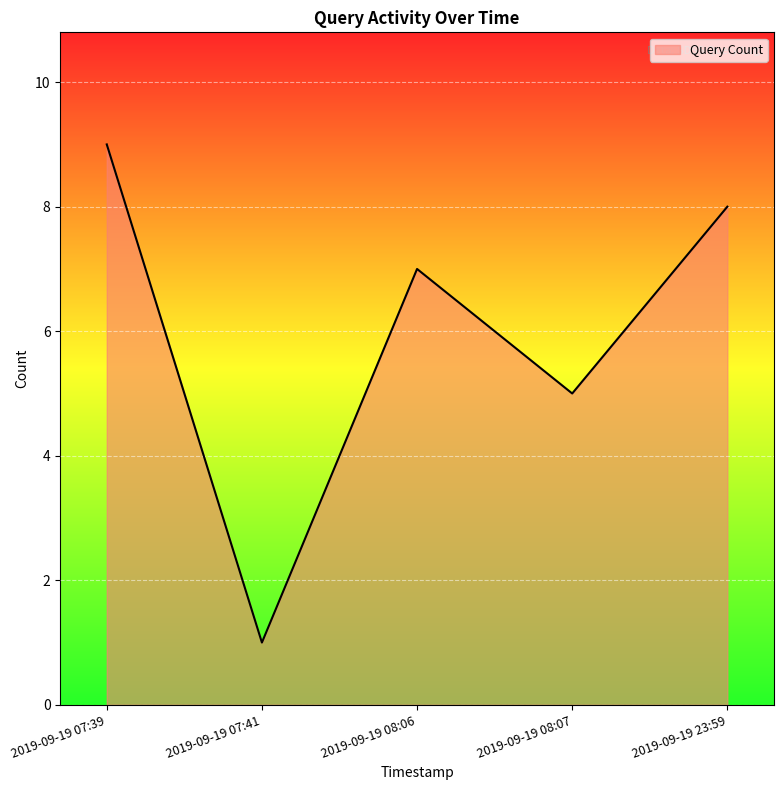

How many interior local valleys (lower than both neighbors) does the data have?

2